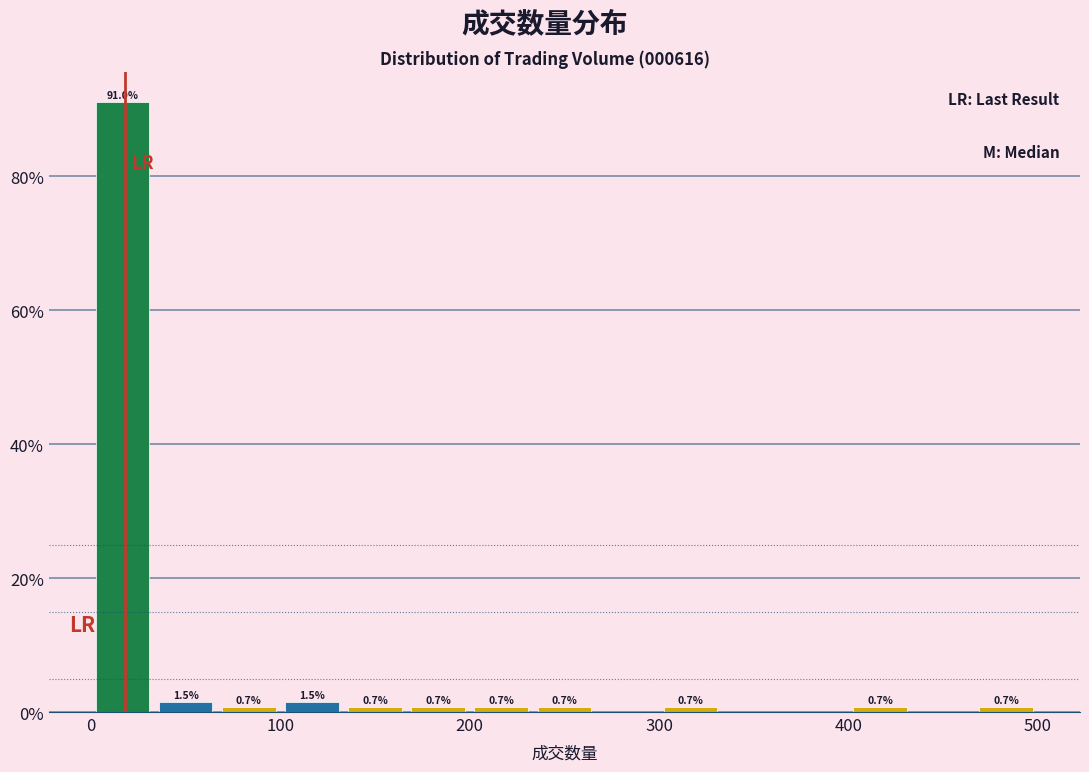

Around what value on the x-axis is the tallest bar? Give the approximate position of its centre, as read against the axis.

20